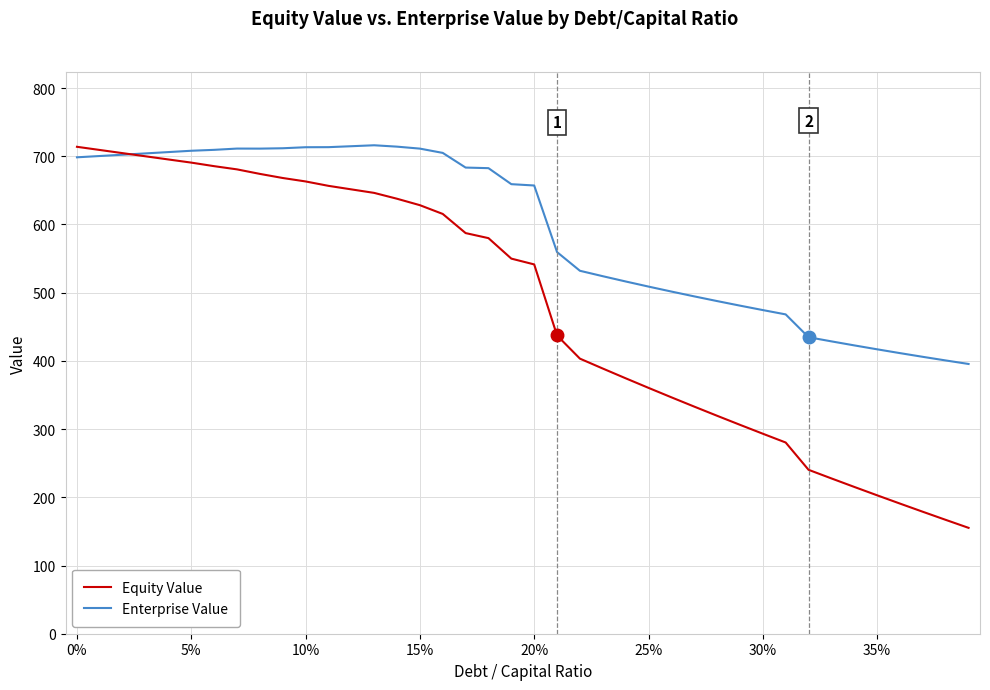

Which series has the largest range (max minus min)?

Equity Value